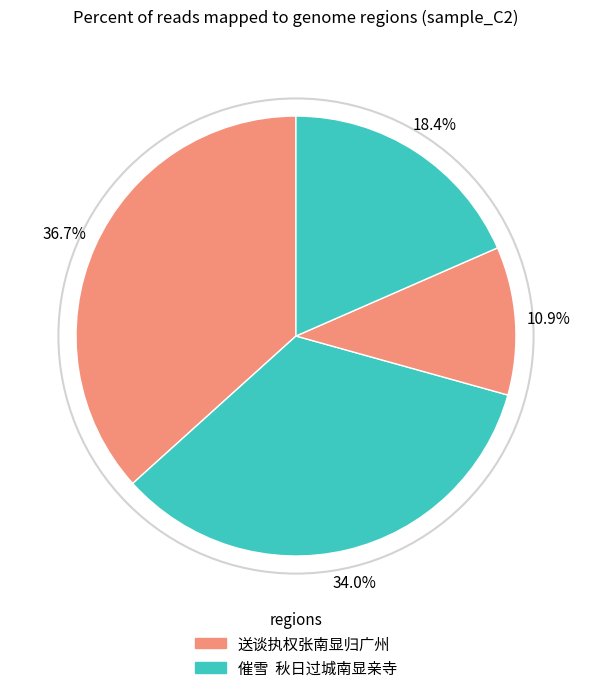

Count the number of slices in the pie.

4